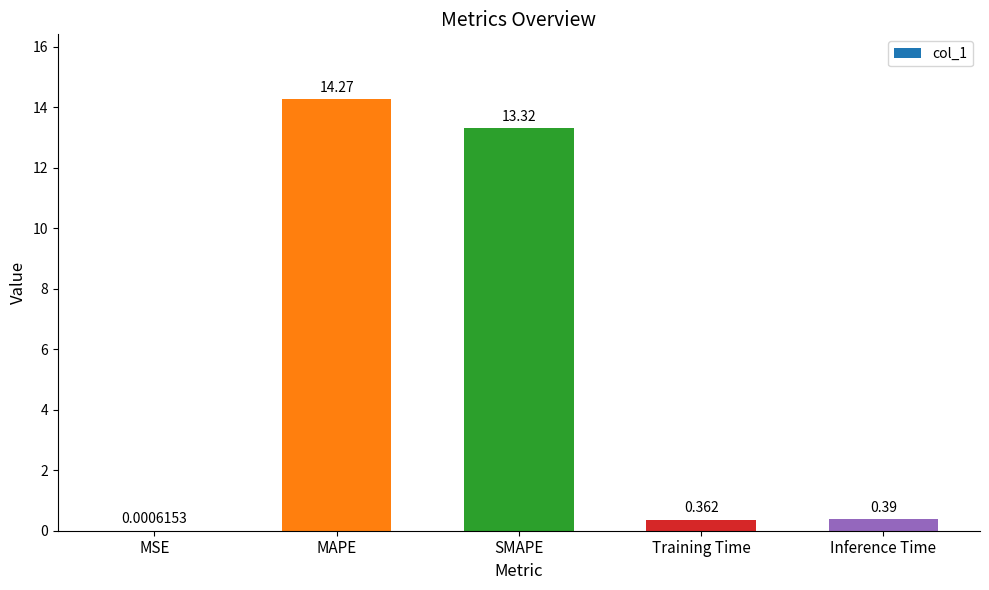

What is the sum of all values?

28.3